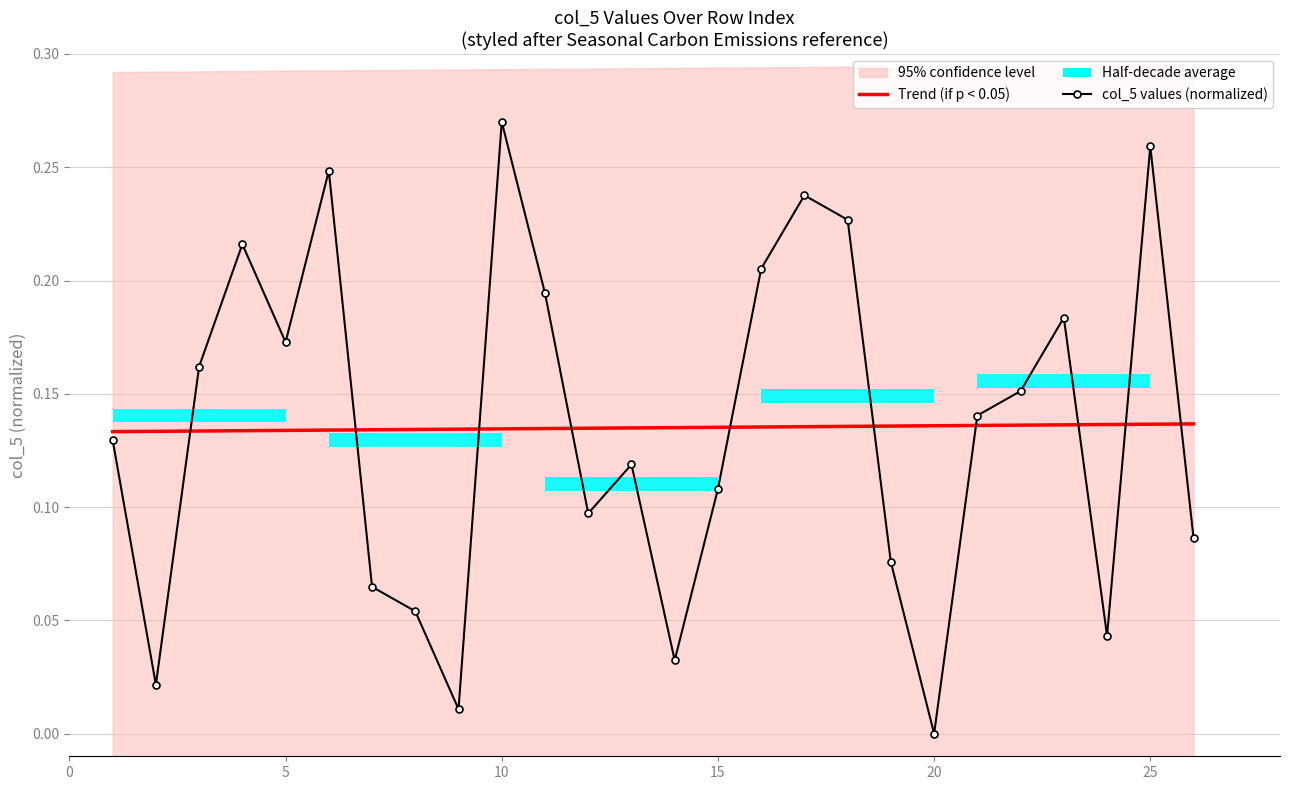

Reading right to left, what are all the values shown in this chart?

Trend (if p < 0.05): 0.1	0.1	0.1	0.1	0.1	0.1	0.1	0.1	0.1	0.1	0.1	0.1	0.1	0.1	0.1	0.1	0.1	0.1	0.1	0.1	0.1	0.1	0.1	0.1	0.1	0.1
col_5 values (normalized): 0.1	0.3	0.0	0.2	0.2	0.1	0.0	0.1	0.2	0.2	0.2	0.1	0.0	0.1	0.1	0.2	0.3	0.0	0.1	0.1	0.2	0.2	0.2	0.2	0.0	0.1